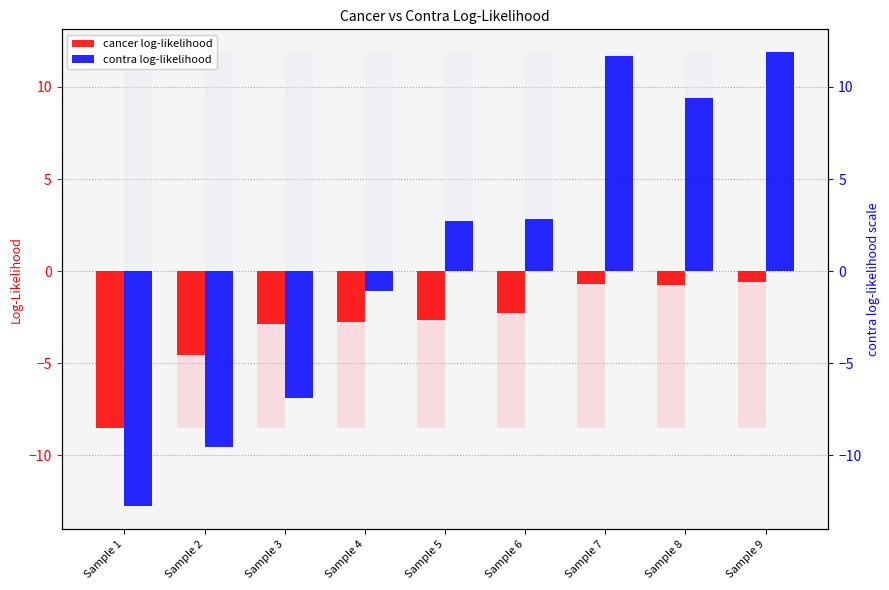

List the series in order of their overall mean, highest first.

contra log-likelihood, cancer log-likelihood